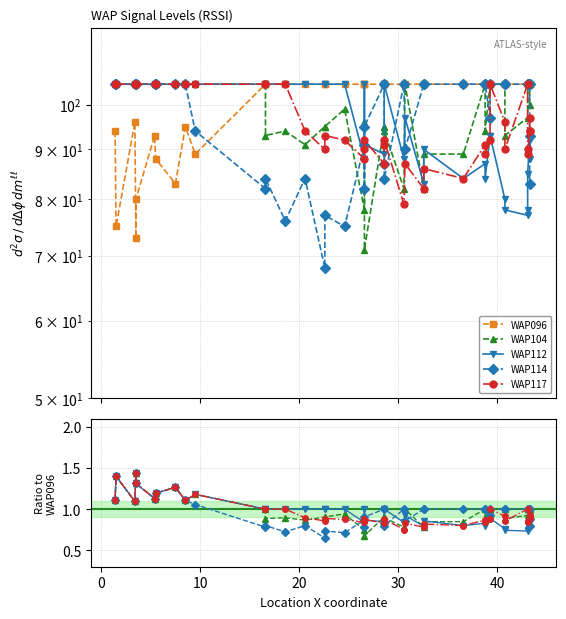

The value of WAP117 at 31 is 1.7. True or false?

False